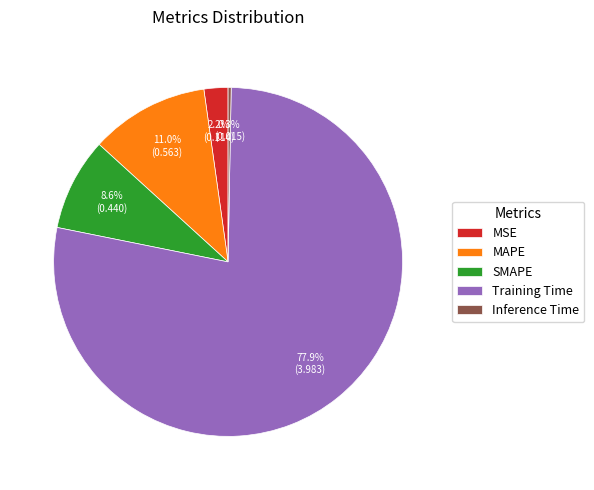

Which slice represents more than half of the pie?

Training Time